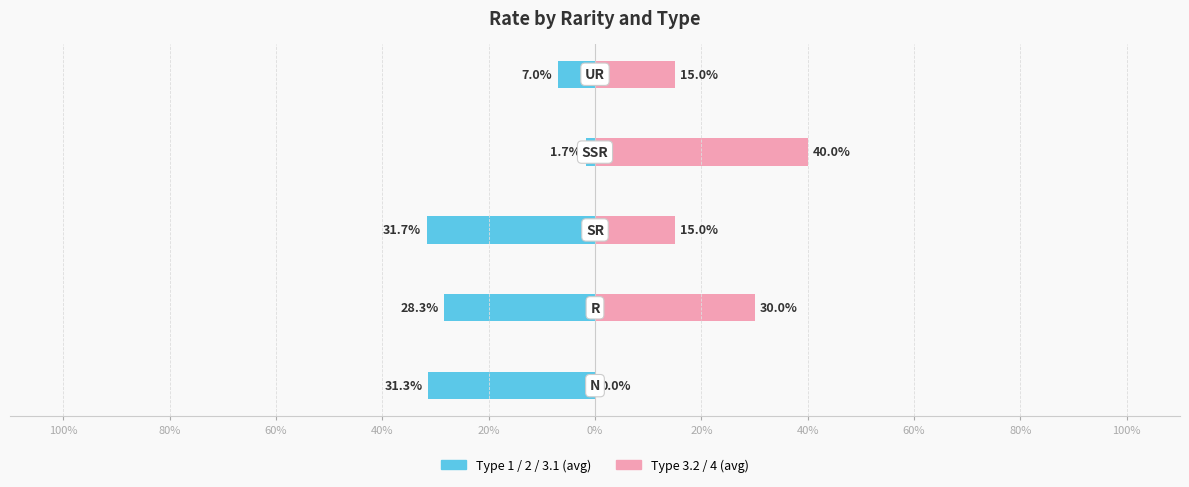

How many bars are there in each group?

2